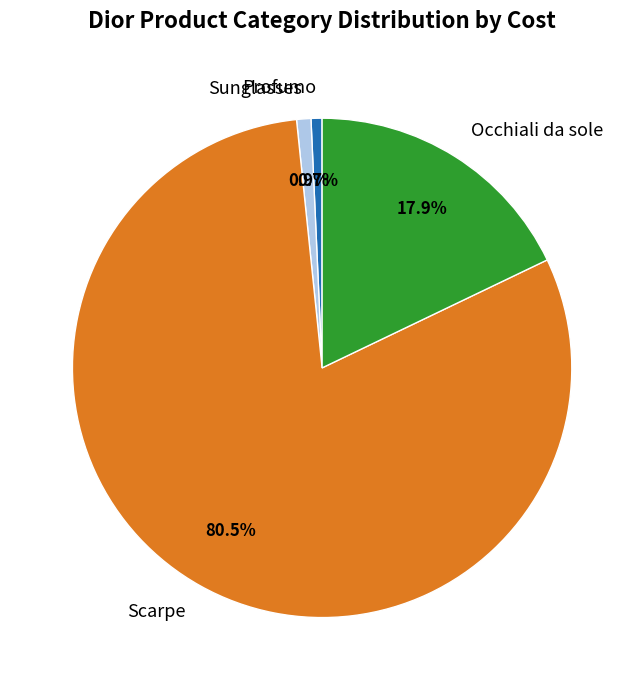

The Scarpe slice represents 16% of the pie. True or false?

False